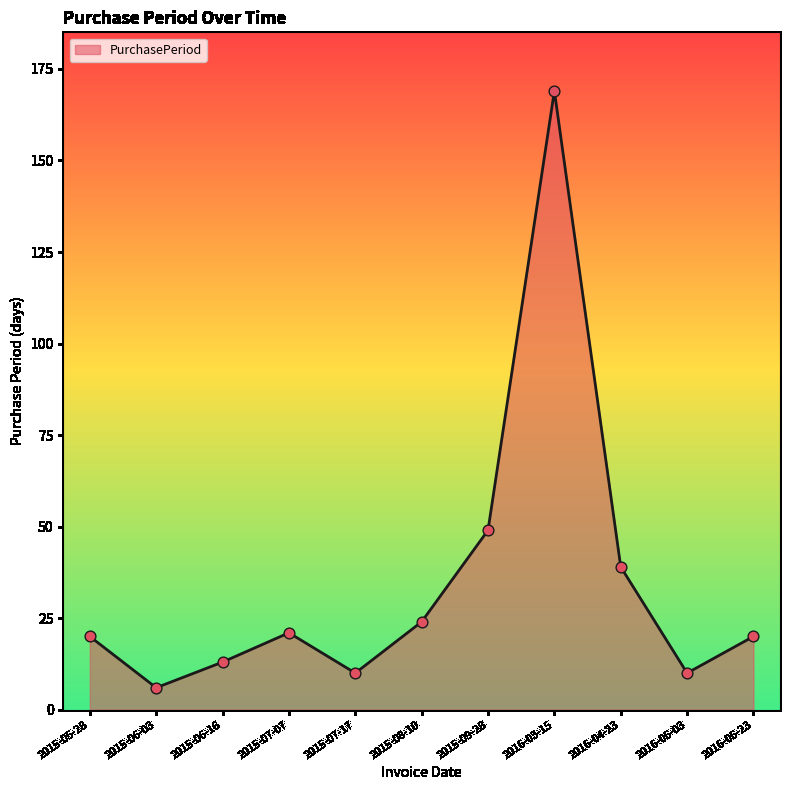

What is the change in value from 2015-06-03 to 2015-06-16?

+7